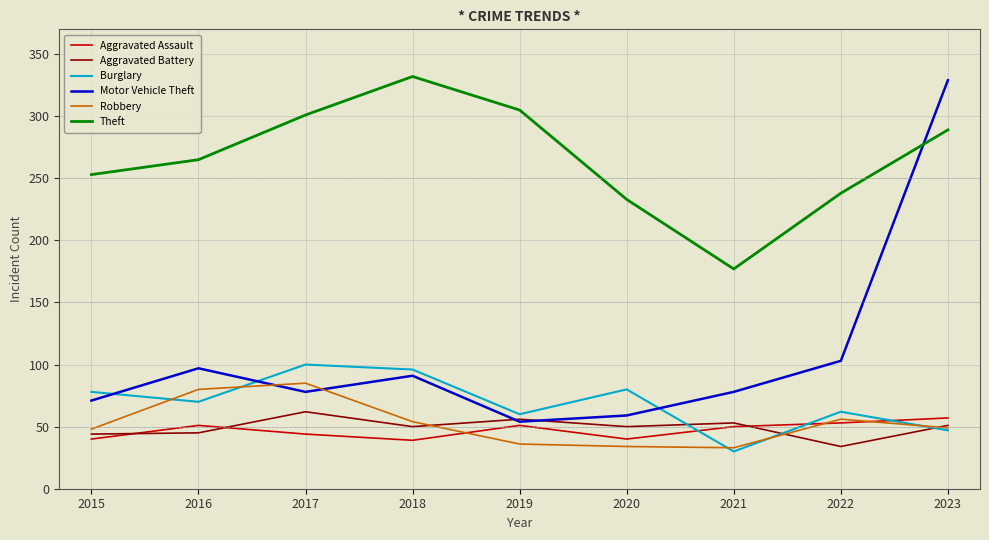

Count the number of categories in the chart.

9